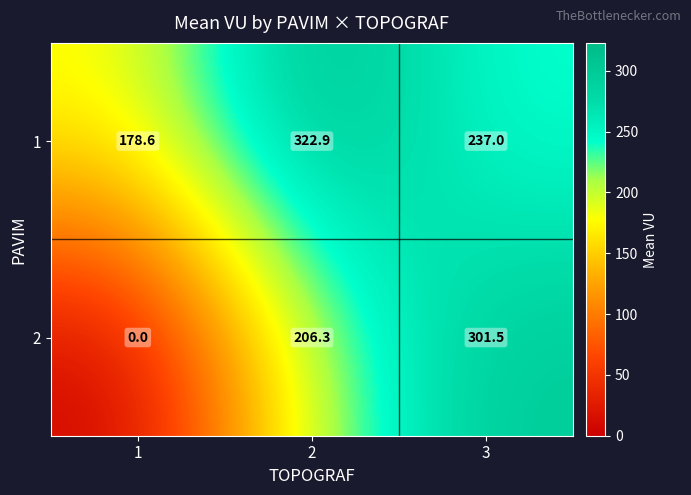

Is it true that 1 equals 490.2 at 2?

False